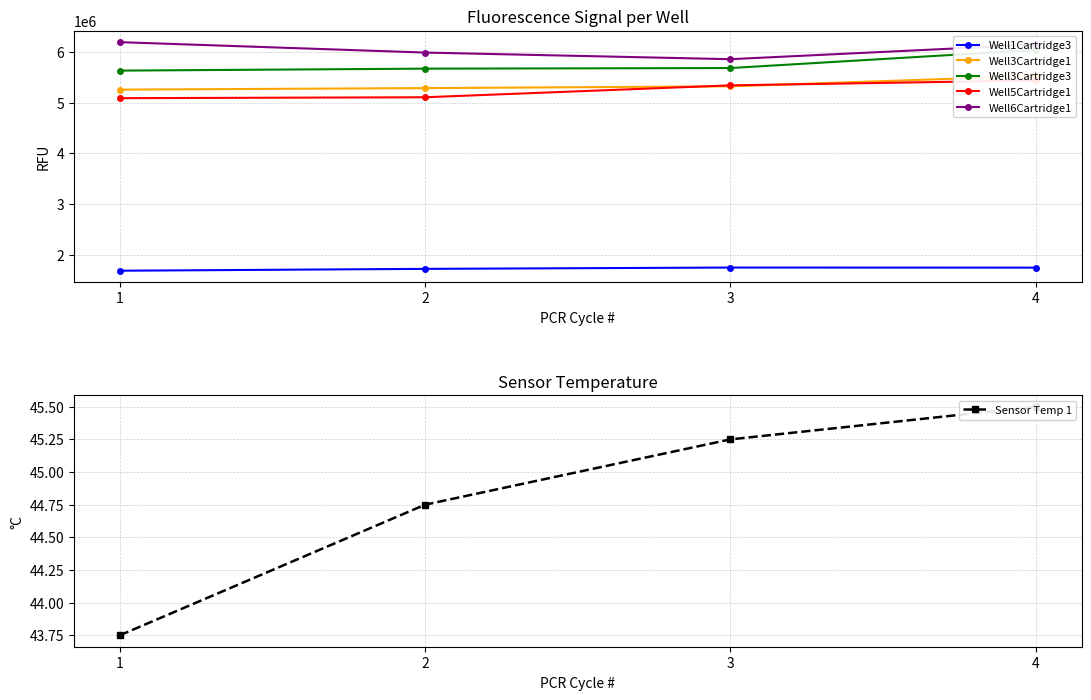

The Well3Cartridge3 series shows 5668354.0 at 2. True or false?

True